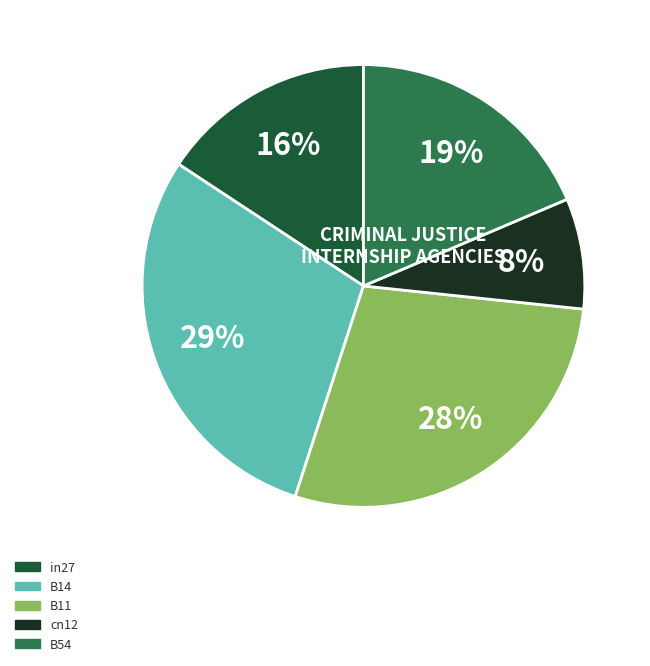

Count the number of slices in the pie.

5